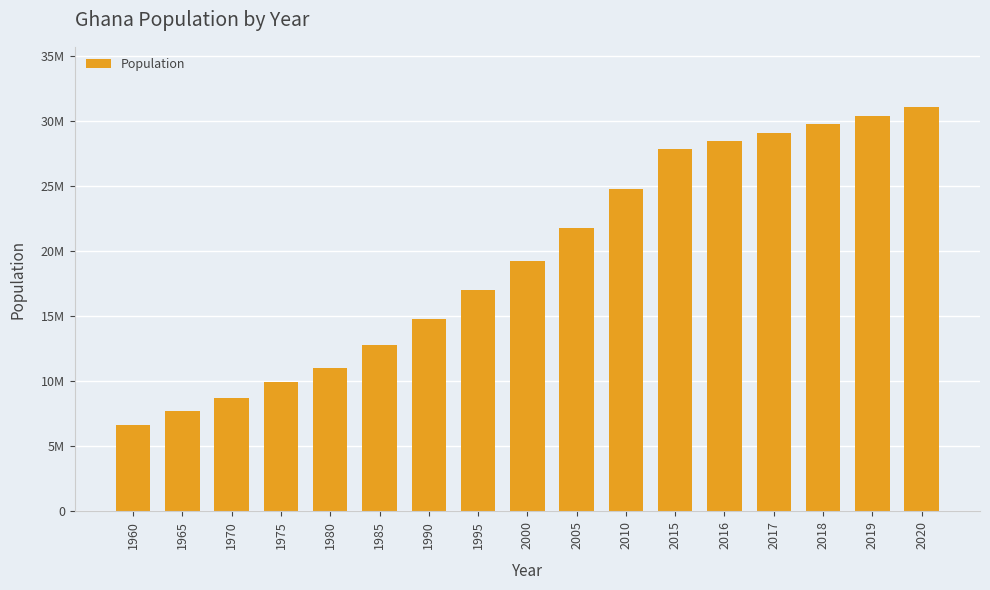

Rank the categories by value from highest to lowest.

2020, 2019, 2018, 2017, 2016, 2015, 2010, 2005, 2000, 1995, 1990, 1985, 1980, 1975, 1970, 1965, 1960